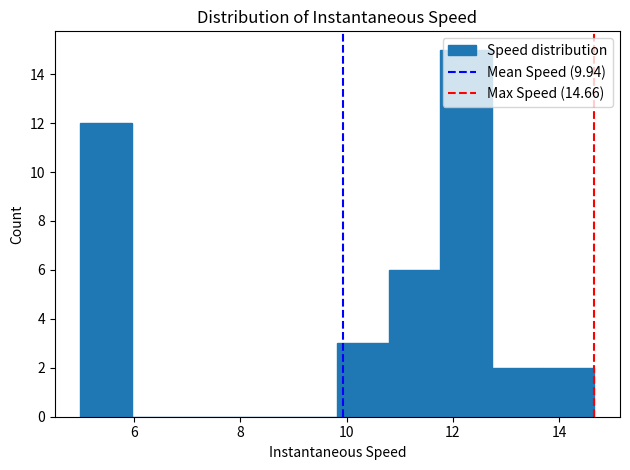

Reading left to right, transcribe this chart: for each bar, give the range it covers on the x-axis and its height. Neither the bar edges nor the heights are printed on the chart, so give them approximately, as read against the axes.

5.0 to 6.0: 12
6.0 to 7.0: 0
7.0 to 7.8: 0
7.8 to 8.8: 0
8.8 to 9.8: 0
9.8 to 10.8: 3
10.8 to 11.8: 6
11.8 to 12.8: 15
12.8 to 13.6: 2
13.6 to 14.6: 2